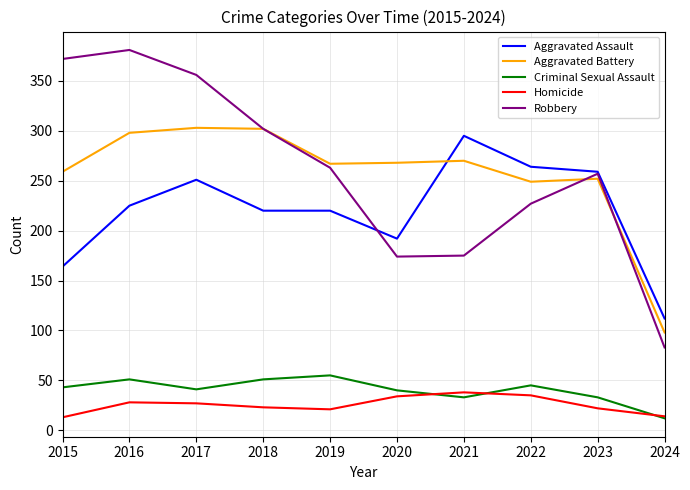

What is the sum of the Homicide values at 2023 and 2020?

56